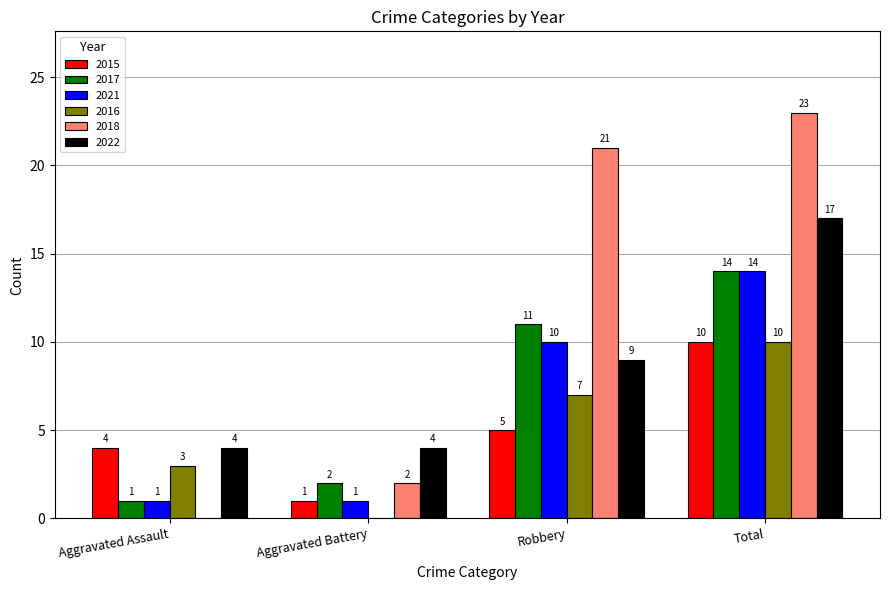

Which series has the largest range (max minus min)?

2018